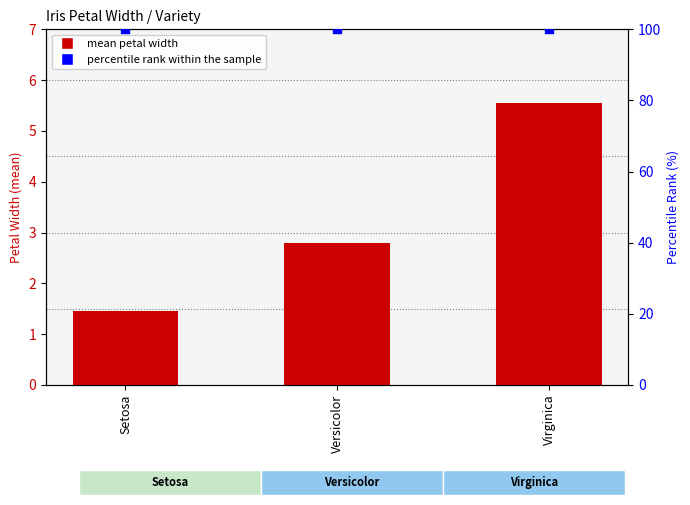

Is the value of mean petal width at Setosa greater than the value of percentile rank within the sample at Versicolor?

No